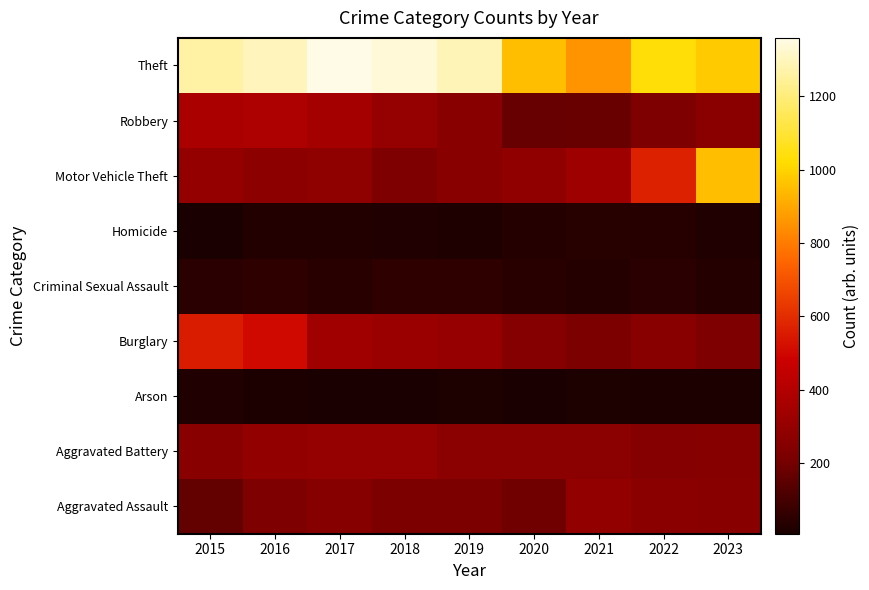

What is the greatest value displayed?

1359